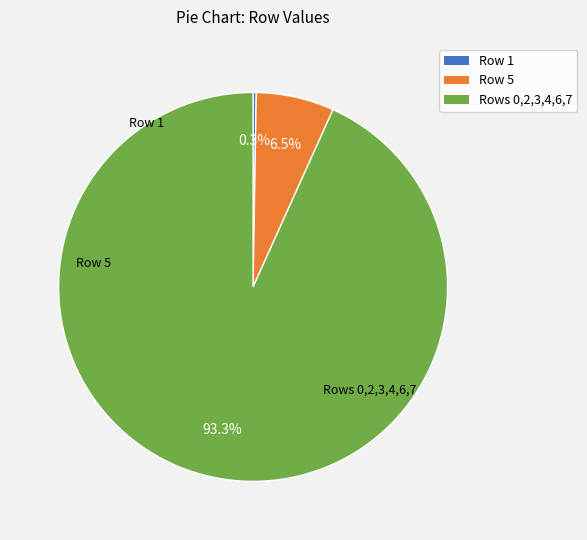

Rank the categories by value from highest to lowest.

Row 3, Row 7, Row 4, Row 2, Row 0, Row 6, Row 5, Row 1